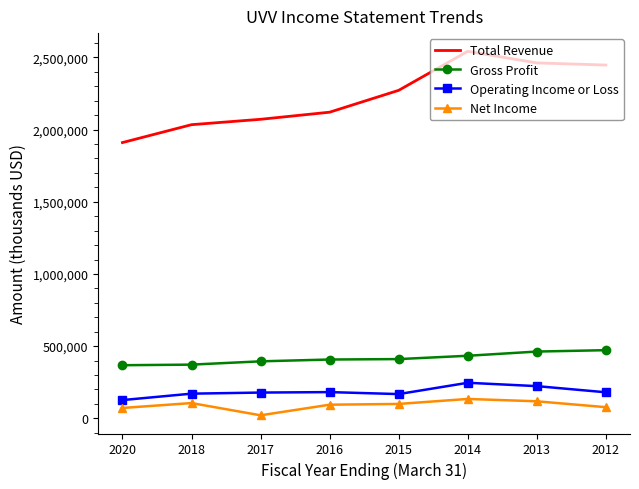

List the series in order of their peak value, lowest first.

Net Income, Operating Income or Loss, Gross Profit, Total Revenue